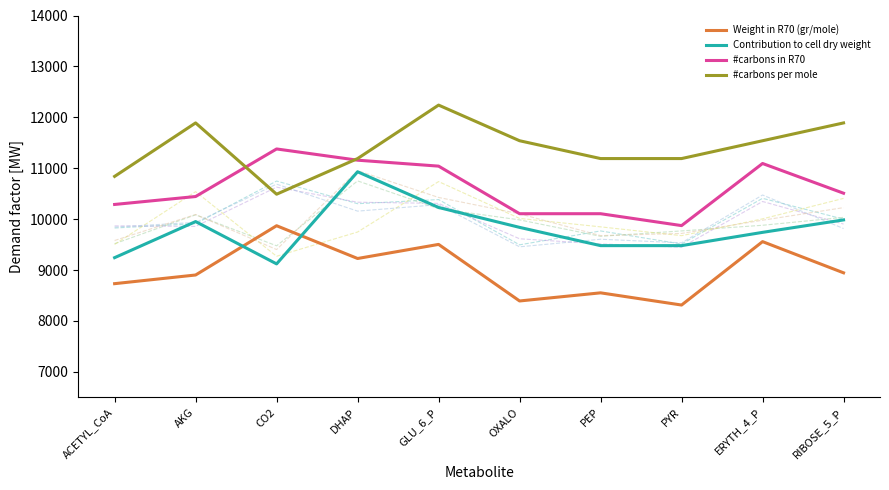

Reading left to right, what are all the values shown in this chart?

Weight in R70 (gr/mole): ACETYL_CoA=8732.8	AKG=8903.0	CO2=9870.7	DHAP=9227.1	GLU_6_P=9503.9	OXALO=8392.8	PEP=8552.6	PYR=8313.0	ERYTH_4_P=9558.4	RIBOSE_5_P=8945.7
Contribution to cell dry weight: ACETYL_CoA=9243.4	AKG=9952.4	CO2=9121.2	DHAP=10930.3	GLU_6_P=10229.4	OXALO=9838.3	PEP=9479.7	PYR=9479.7	ERYTH_4_P=9740.5	RIBOSE_5_P=9985.0
#carbons in R70: ACETYL_CoA=10288.5	AKG=10444.3	CO2=11378.7	DHAP=11158.1	GLU_6_P=11041.3	OXALO=10106.8	PEP=10106.8	PYR=9873.2	ERYTH_4_P=11093.2	RIBOSE_5_P=10509.2
#carbons per mole: ACETYL_CoA=10839.9	AKG=11890.1	CO2=10489.8	DHAP=11190.0	GLU_6_P=12240.2	OXALO=11540.0	PEP=11190.0	PYR=11190.0	ERYTH_4_P=11540.0	RIBOSE_5_P=11890.1